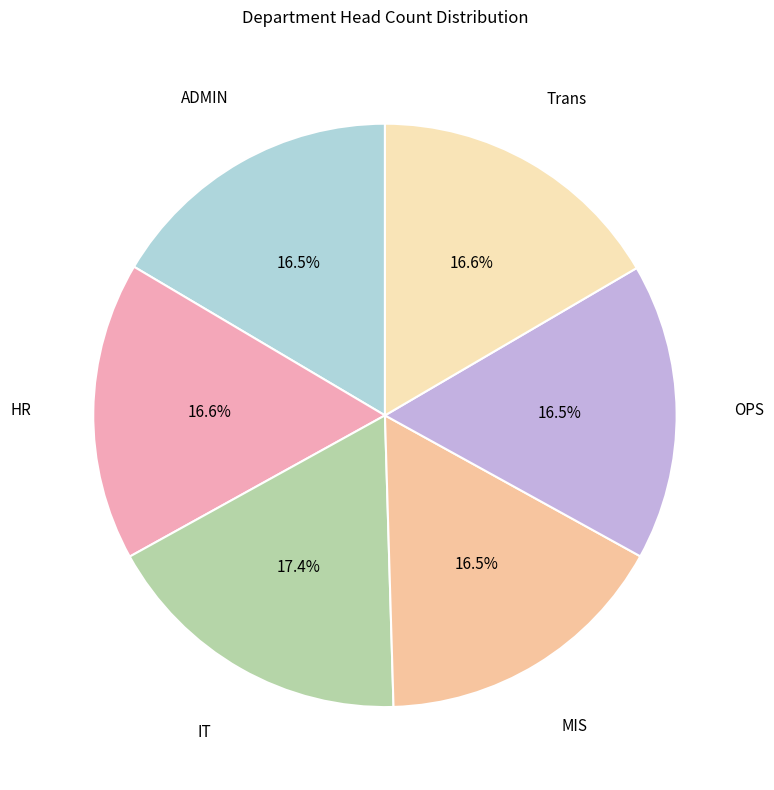

How many slices are in this pie chart?

6